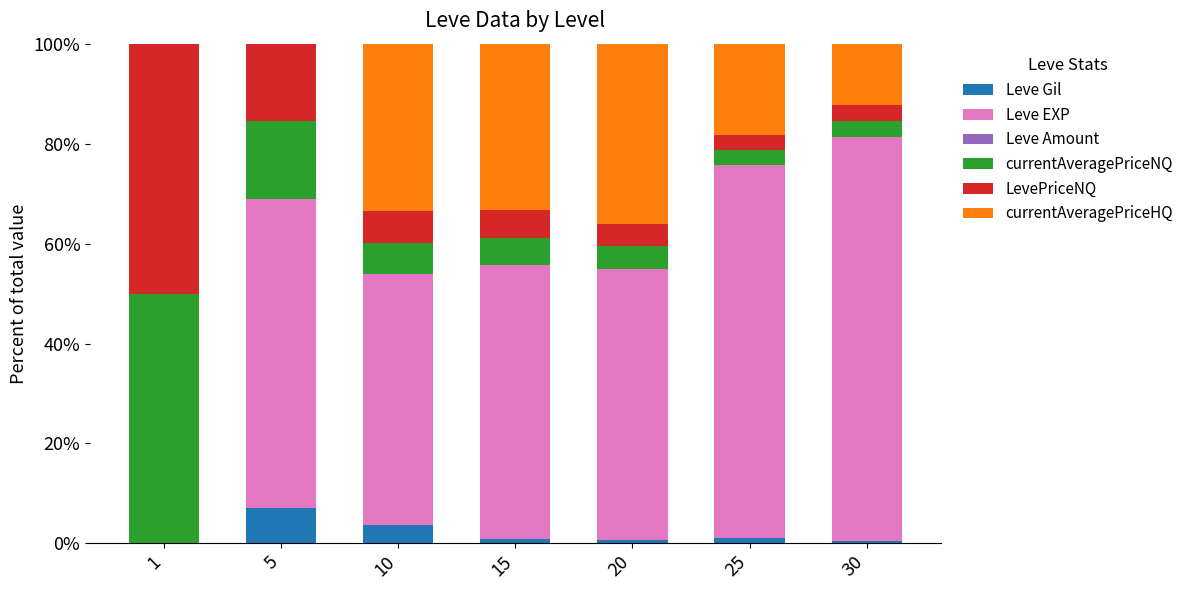

What is the sum of all Leve Gil values?

14.0